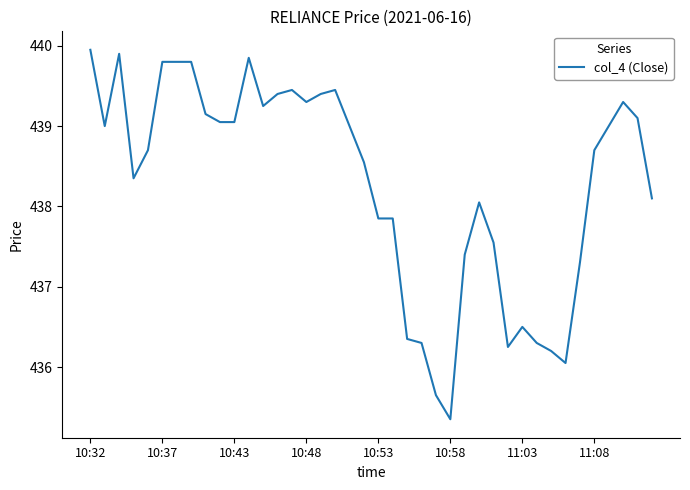

What is the minimum value shown in the chart?

435.4